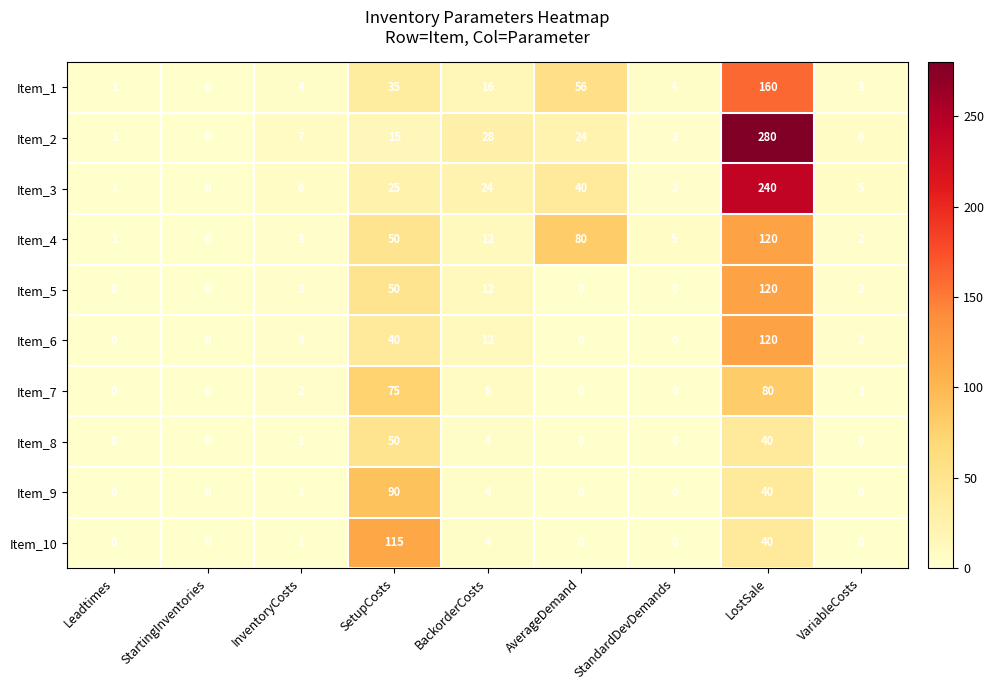

At which label is Item_7 closest to 40?

BackorderCosts